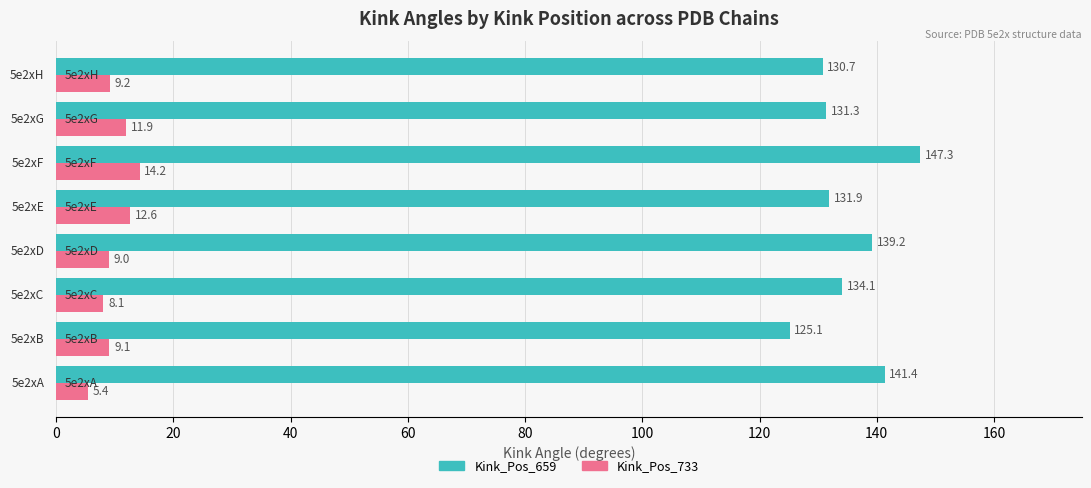

Which series has the widest spread of values?

Kink_Pos_659